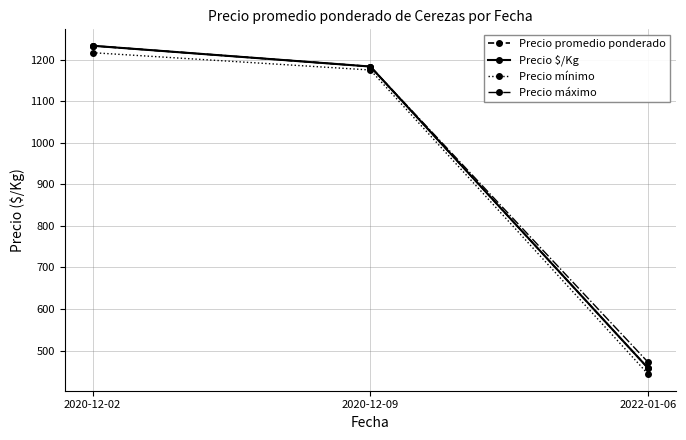

At how many categories does at least one series exceed 522?

2